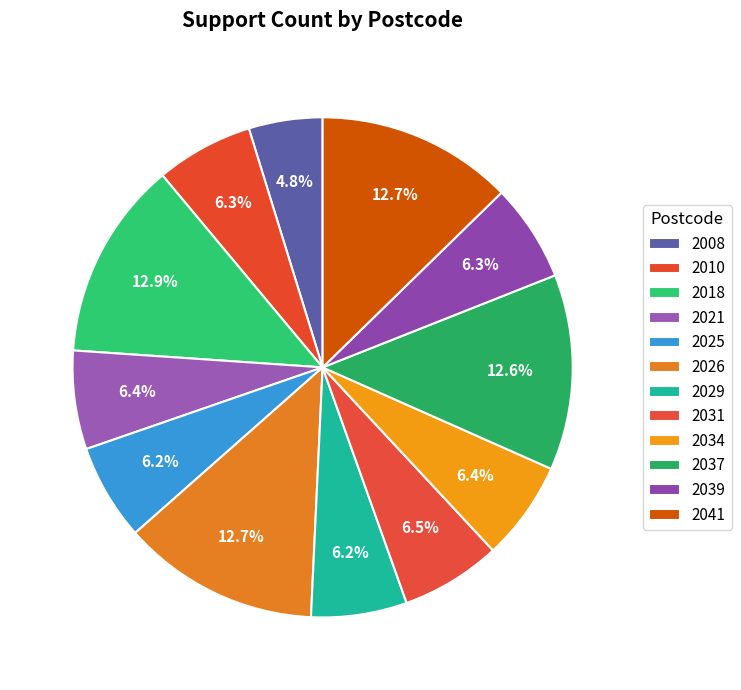

How many segments does this pie chart have?

12